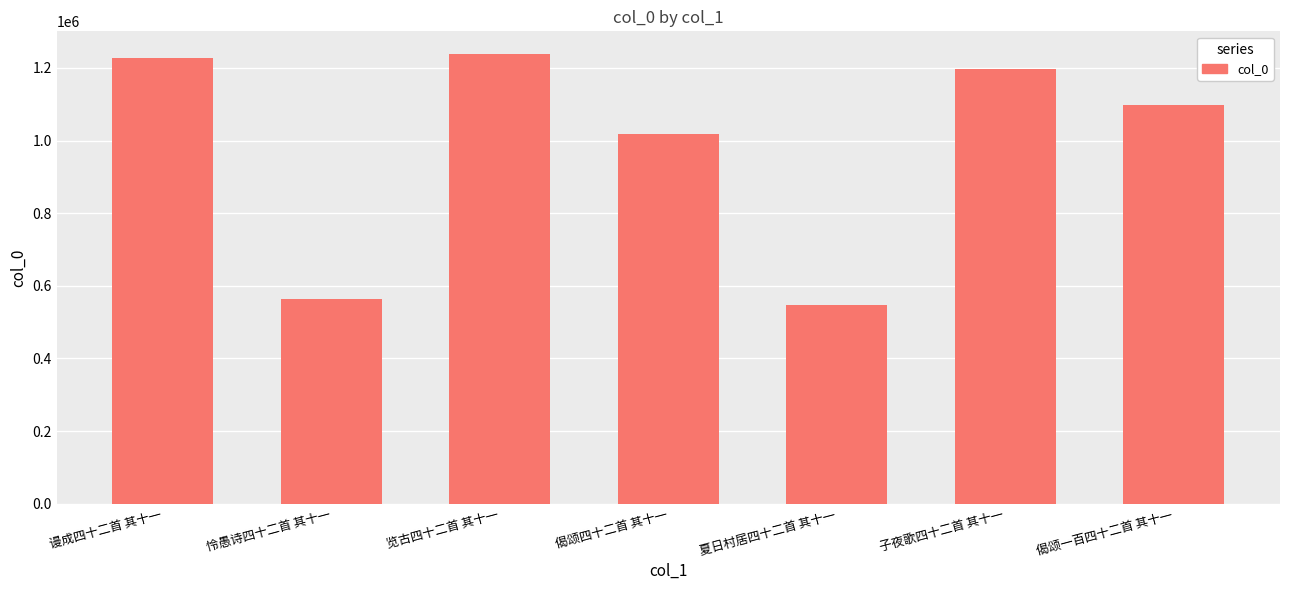

List the labels in order of value, largest first.

览古四十二首 其十一, 谩成四十二首 其十一, 子夜歌四十二首 其十一, 偈颂一百四十二首 其十一, 偈颂四十二首 其十一, 怜愚诗四十二首 其十一, 夏日村居四十二首 其十一